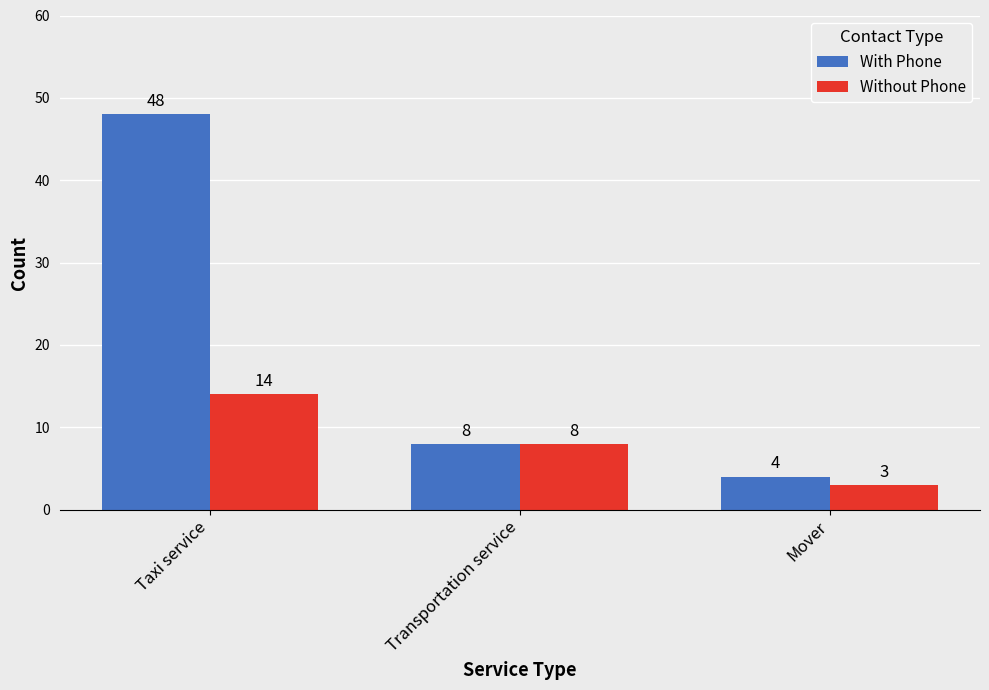

At which category is the sum across all series the highest?

Taxi service